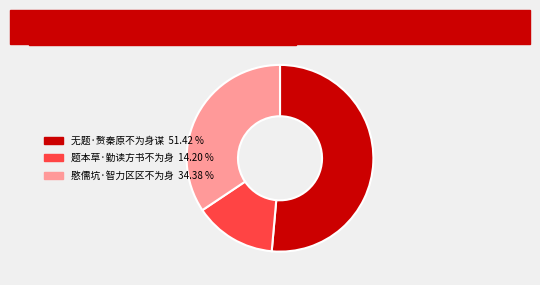

What is the ratio of the value at 题本草·勤读方书不为身 to the value at 无题·赘秦原不为身谋?

0.3